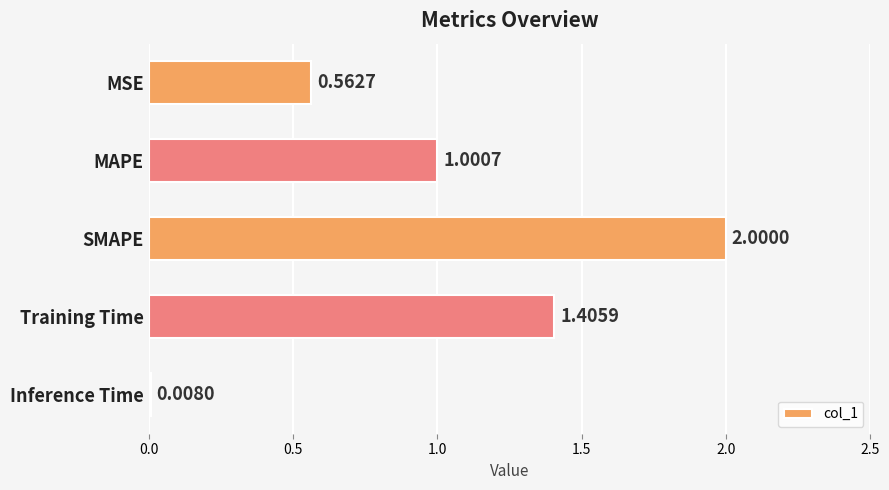

At which label is the value closest to 1?

MAPE